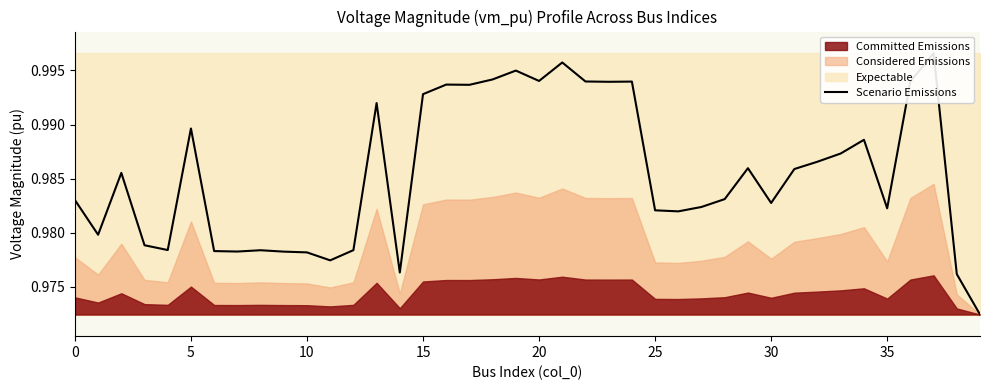

True or false: there are more than 2 points higher than both neighbors.

True